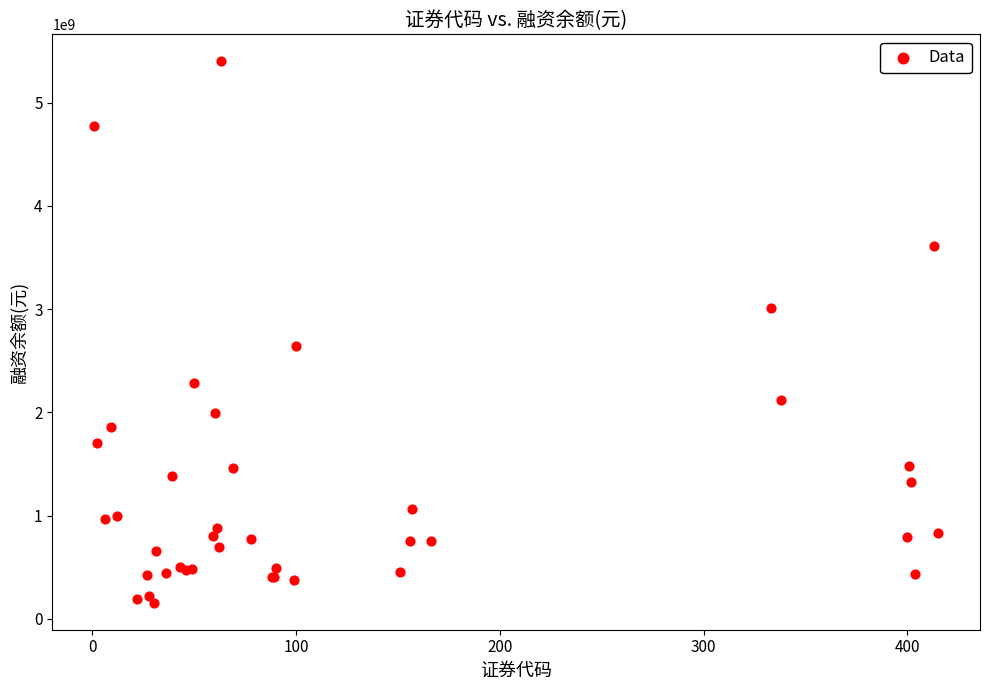

What Y value in the scatter plot is closest to 2778522811?

2642001857